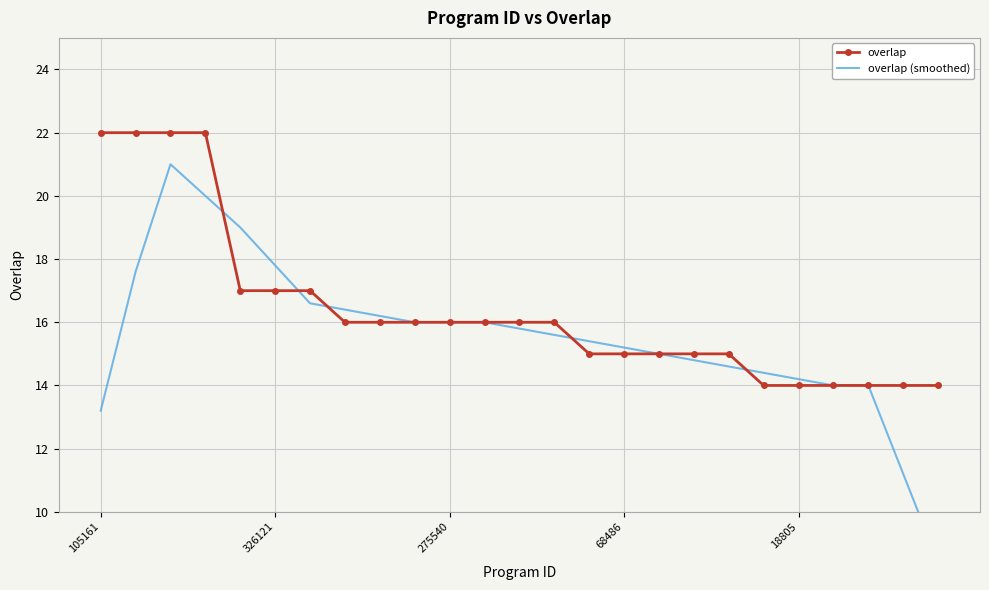

Count the number of data series in this chart.

2